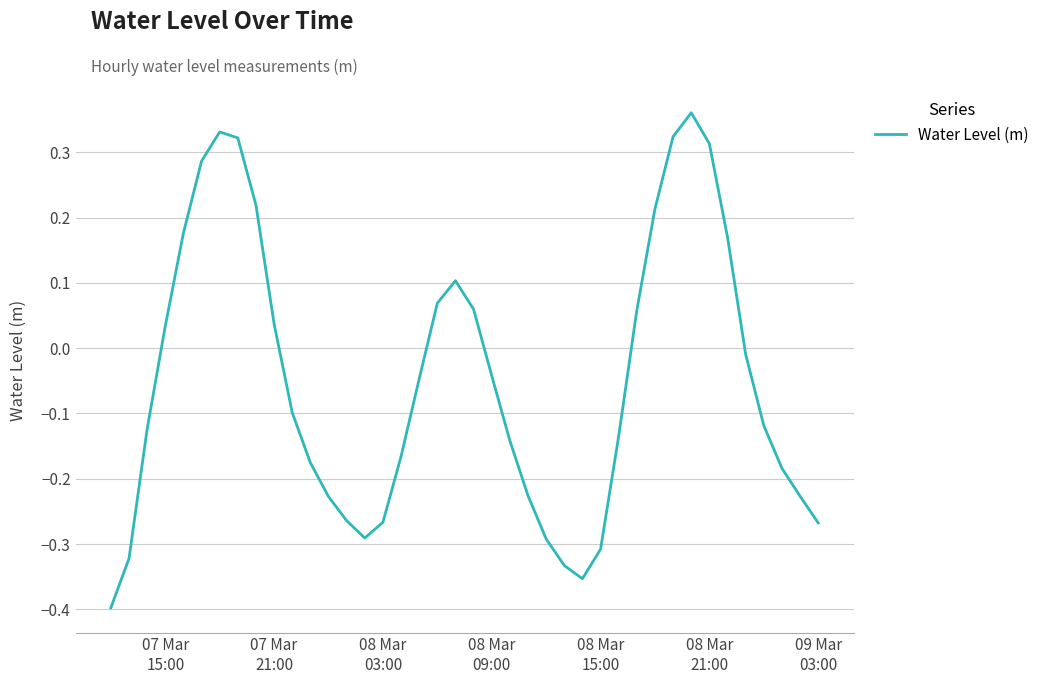

What is the sum of all values?

-1.9